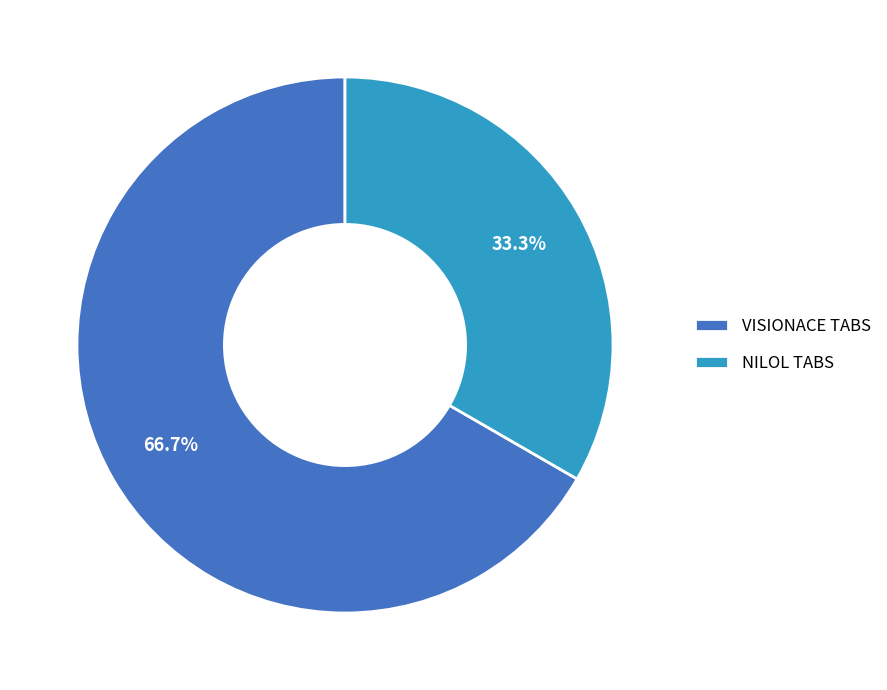

Is the sum of VISIONACE TABS and NILOL TABS greater than half?

Yes